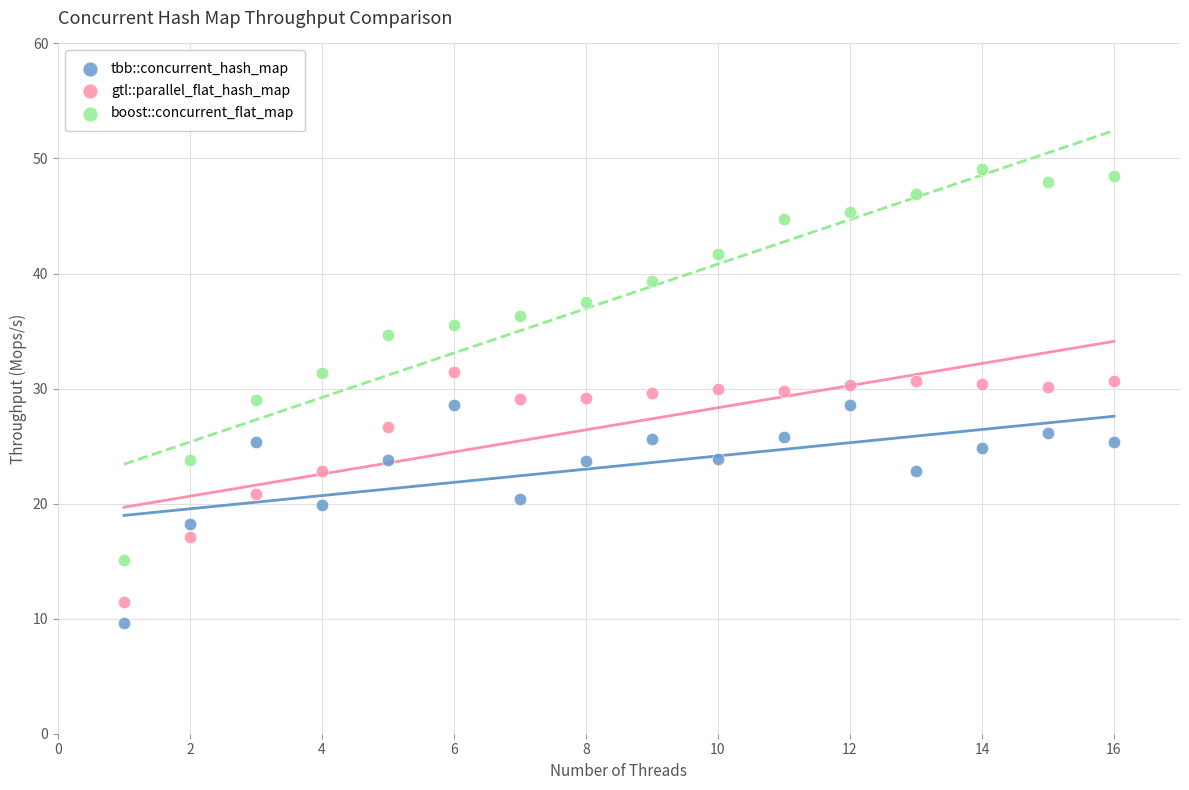

Which series has the widest spread of Y values?

boost::concurrent_flat_map